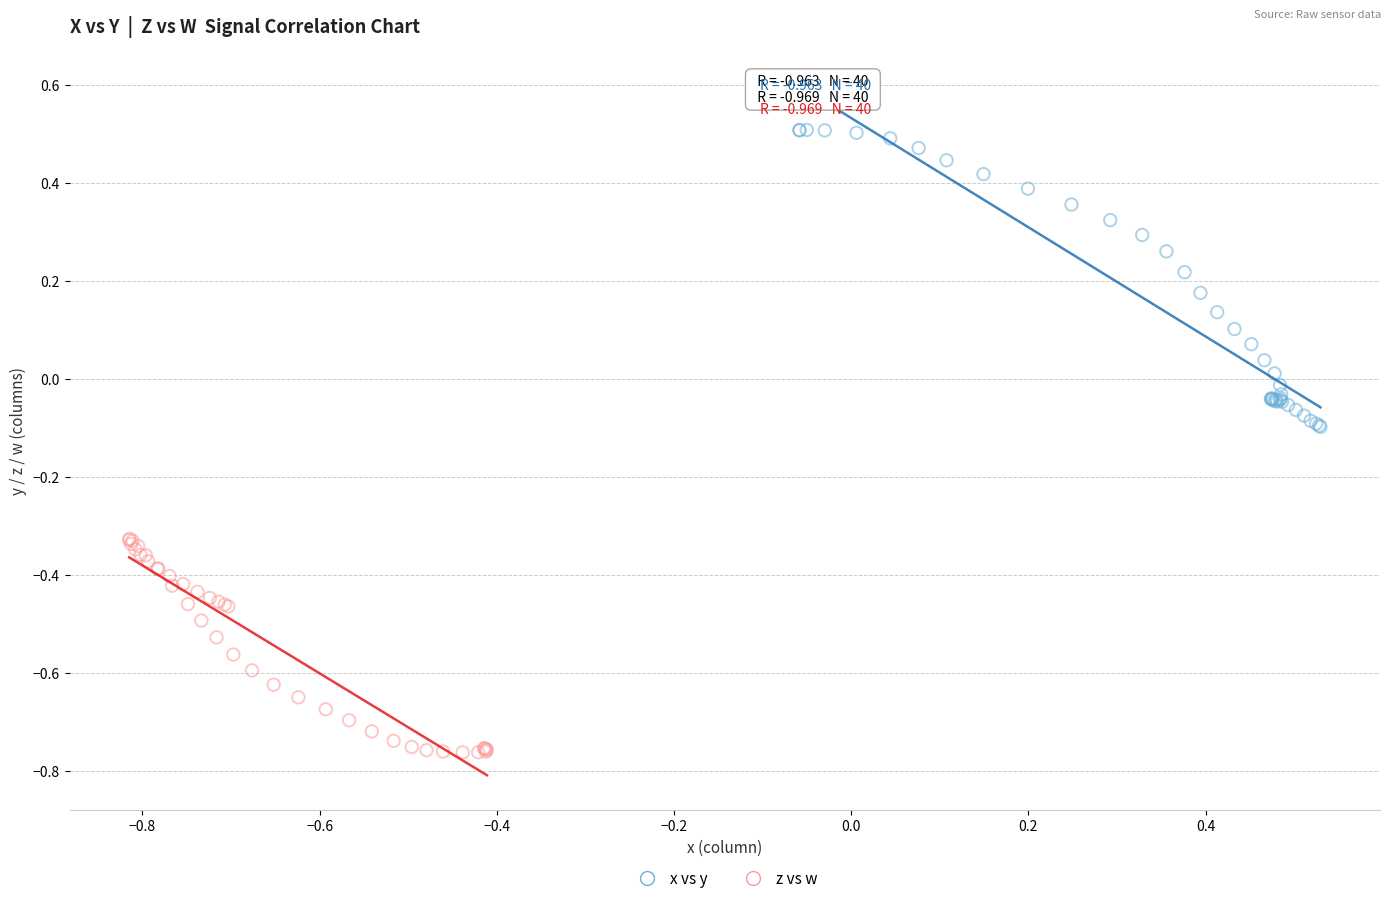

Which series has the largest Y range (max minus min)?

x vs y